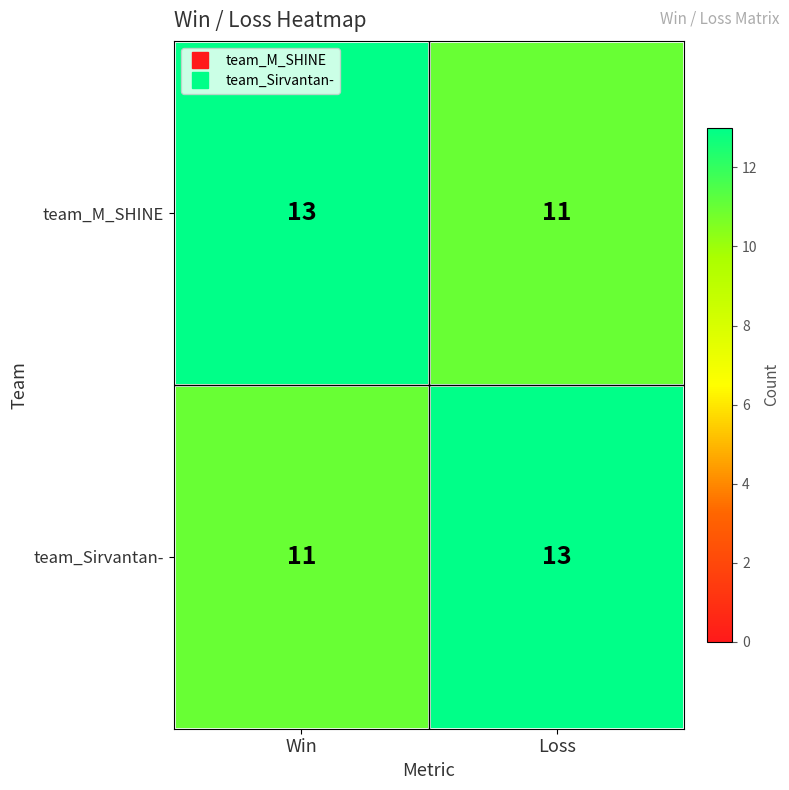

Rank the categories by team_Sirvantan- value from highest to lowest.

Loss, Win